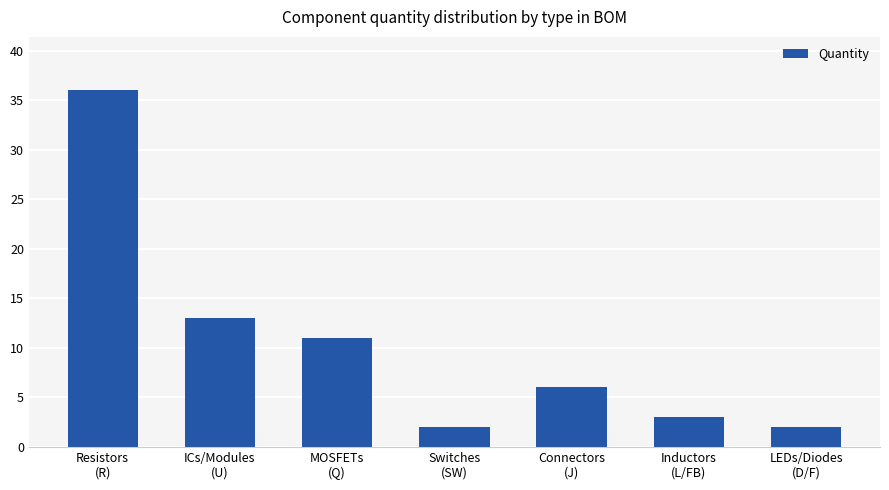

What is the greatest value displayed?

36